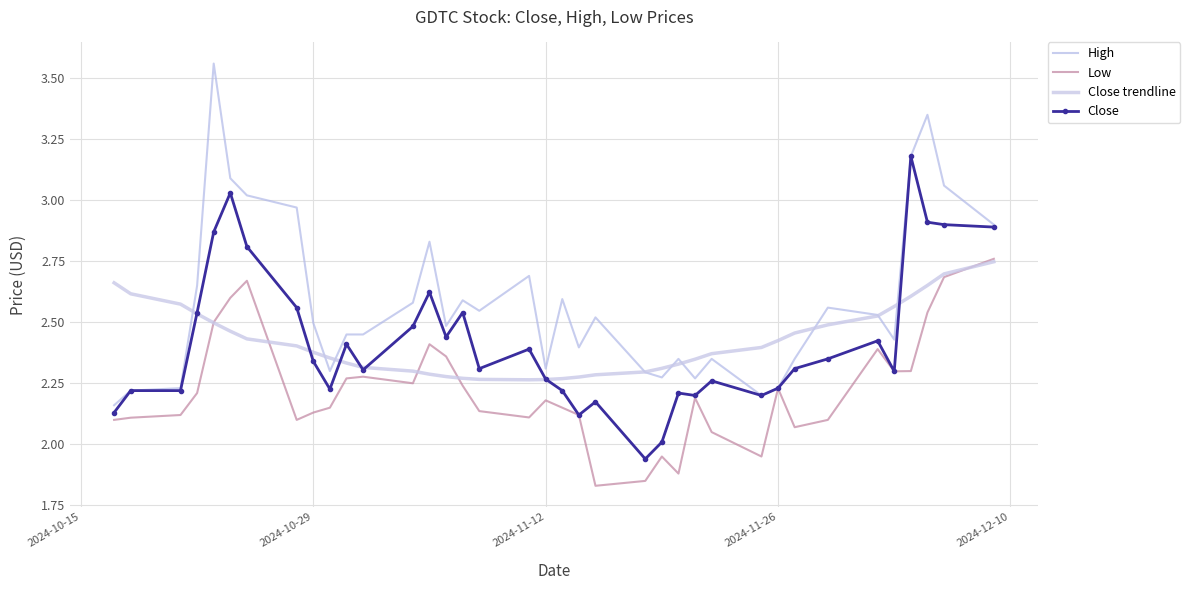

True or false: High and Close trendline intersect in this chart.

True